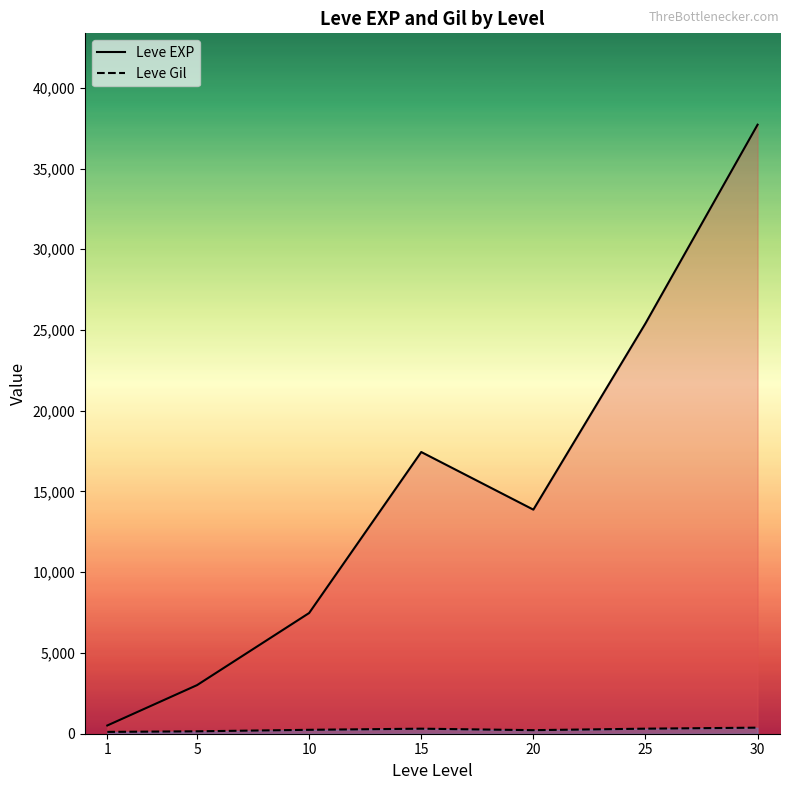

What is the value of the Leve EXP point at the 3rd from the left?

7475.0